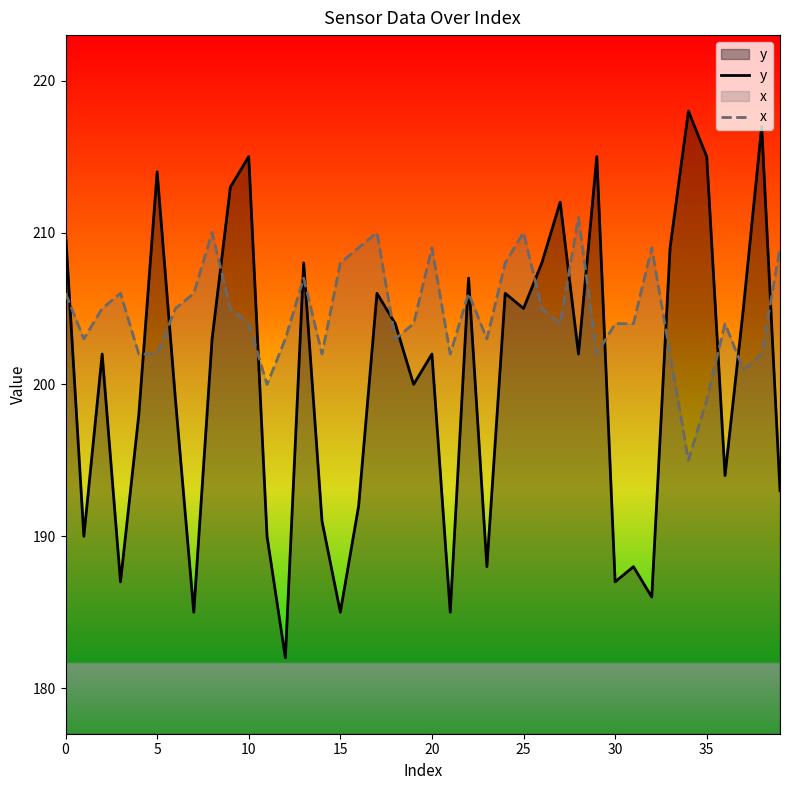

What is the highest value of the x series?

211